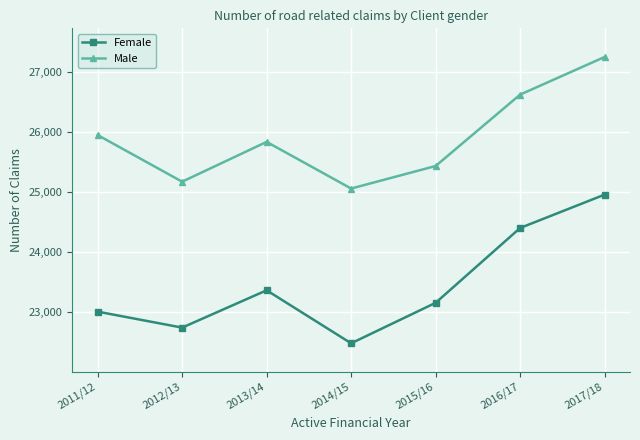

At how many categories does at least one series exceed 27082?

1